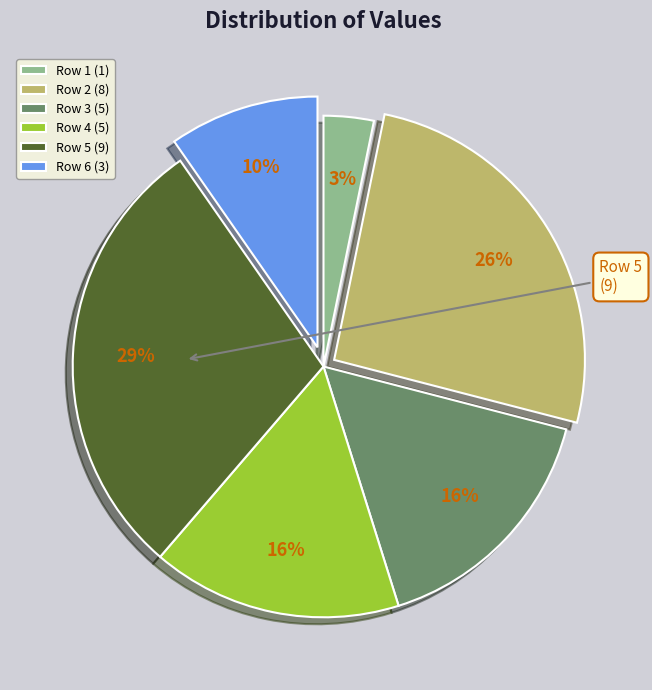

The Row 2 slice represents 26% of the pie. True or false?

True